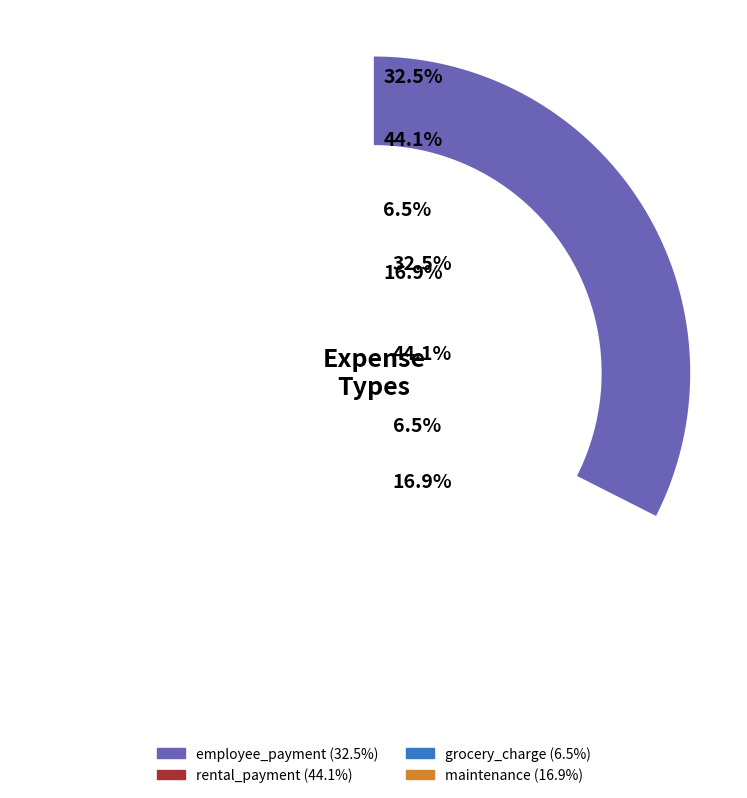

To the nearest percent, what portion does employee_payment represent?

32%